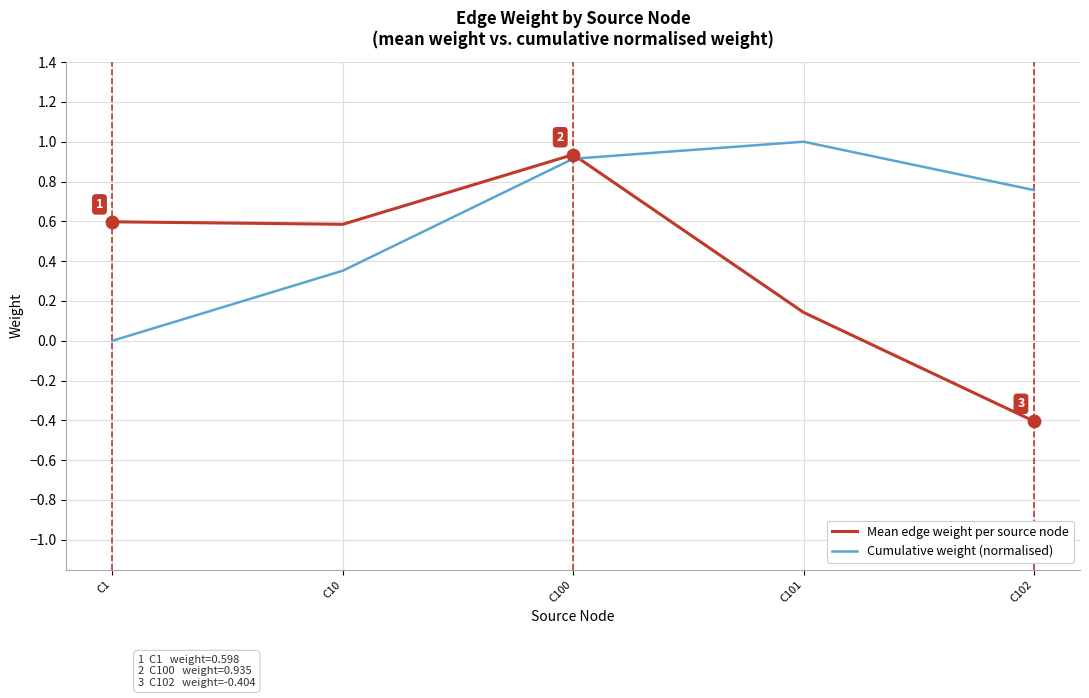

Which series has the largest range (max minus min)?

Mean edge weight per source node